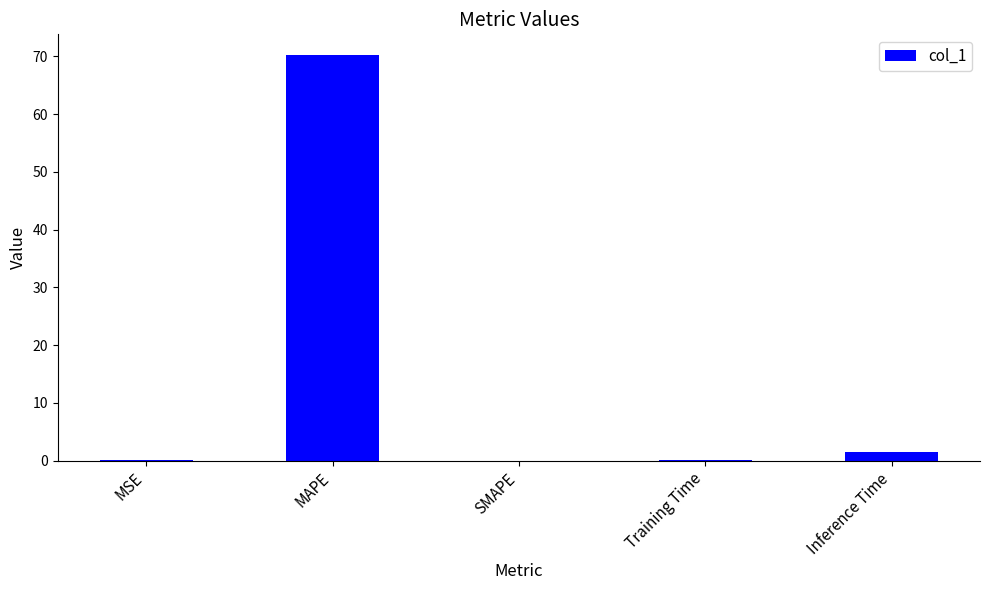

What is the sum of all values?

71.9